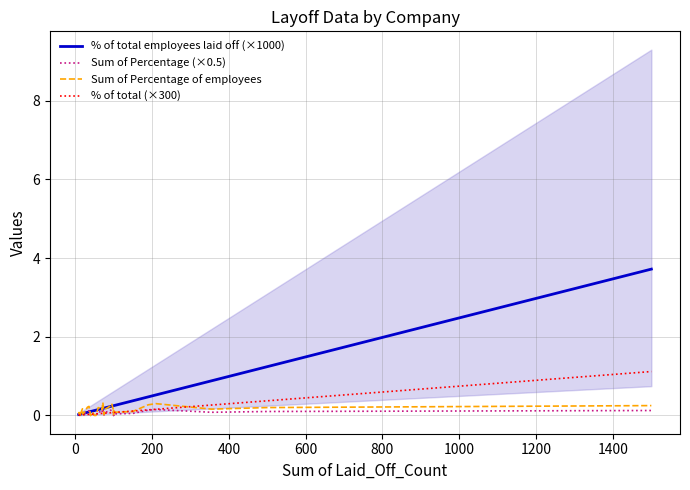

What is the sum of all % of total employees laid off (×1000) values?

13.3